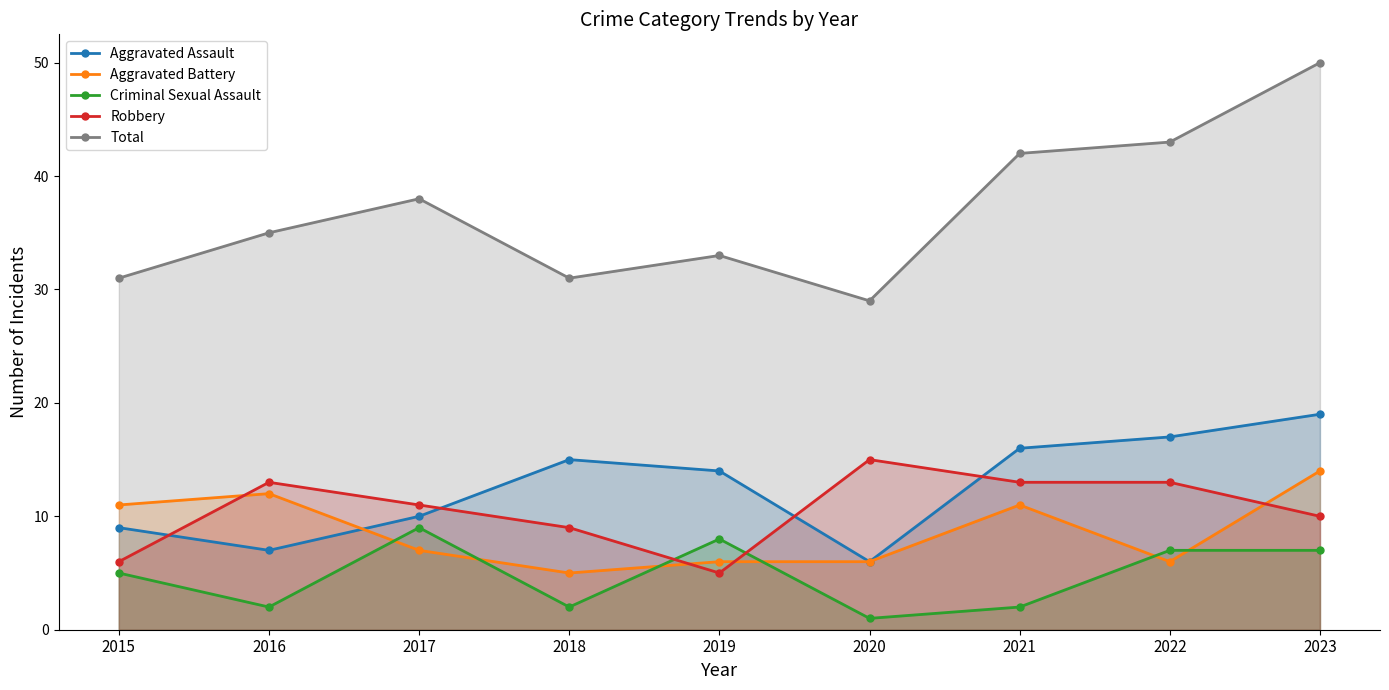

Rank the series by their maximum value, from highest to lowest.

Total, Aggravated Assault, Robbery, Aggravated Battery, Criminal Sexual Assault